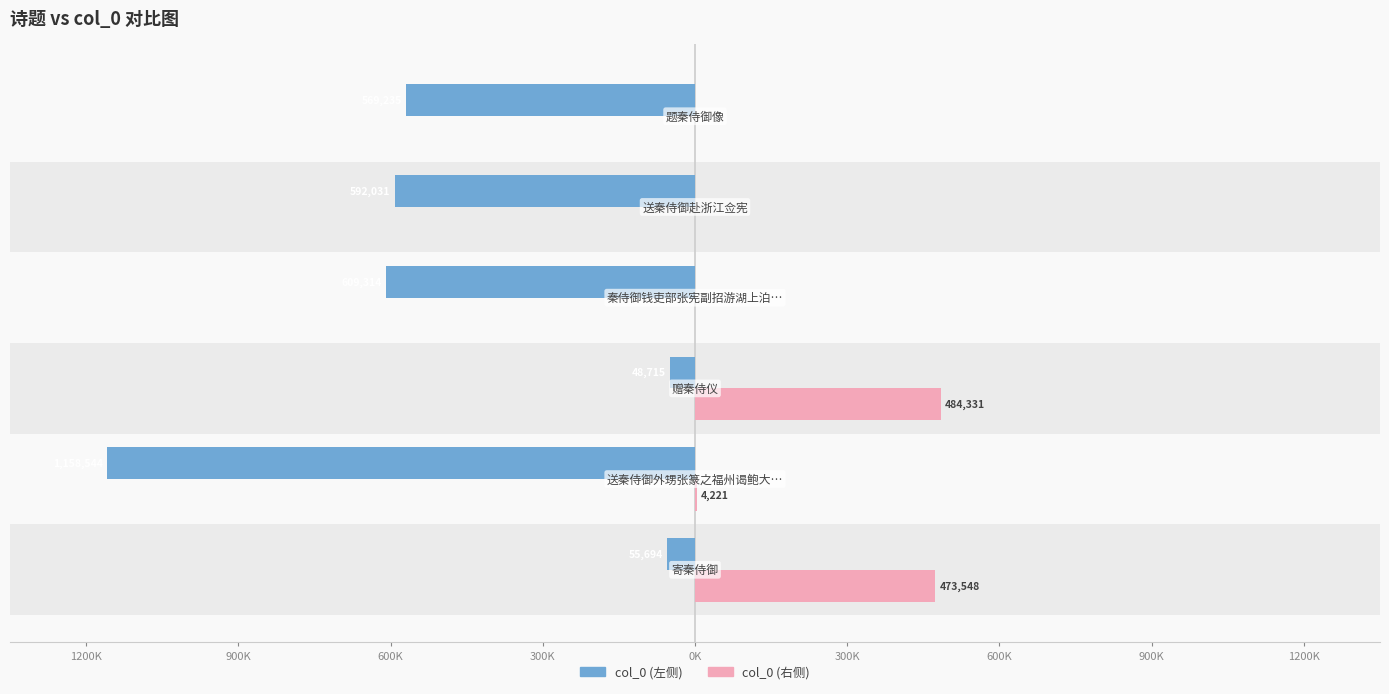

Does the chart contain any negative values?

Yes